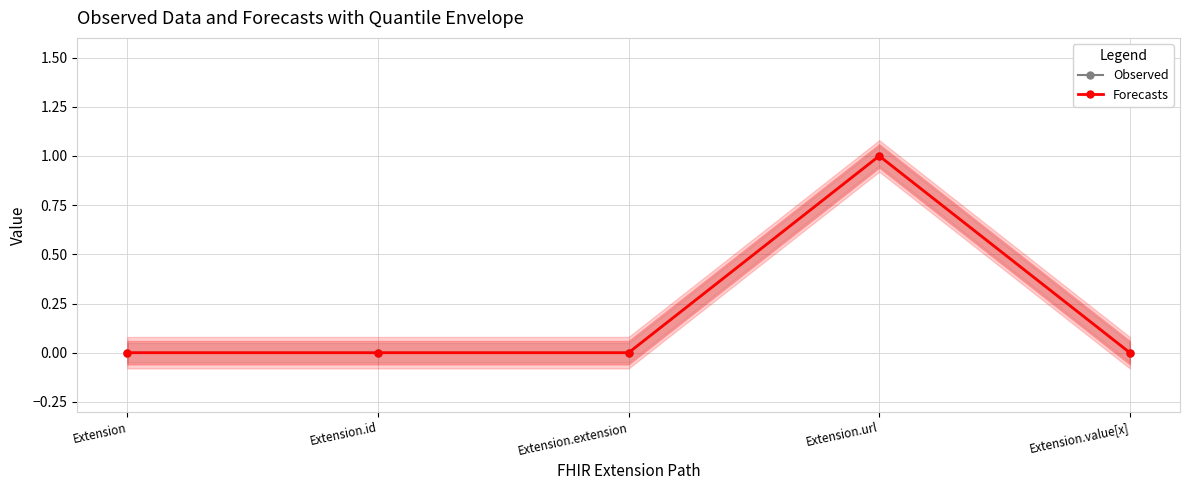

At Extension.url, list the series in order from smallest to largest.

Observed, Forecasts